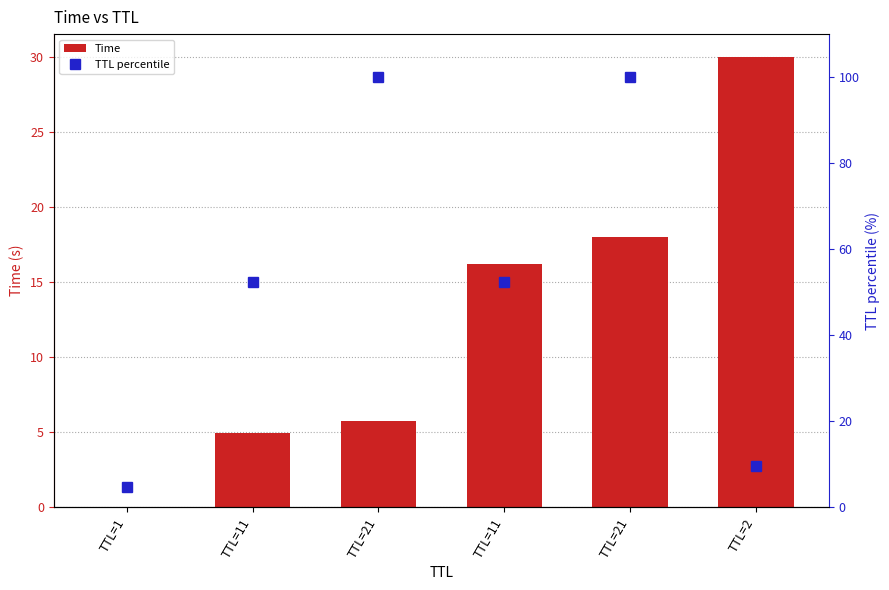

How many groups of bars are there?

6